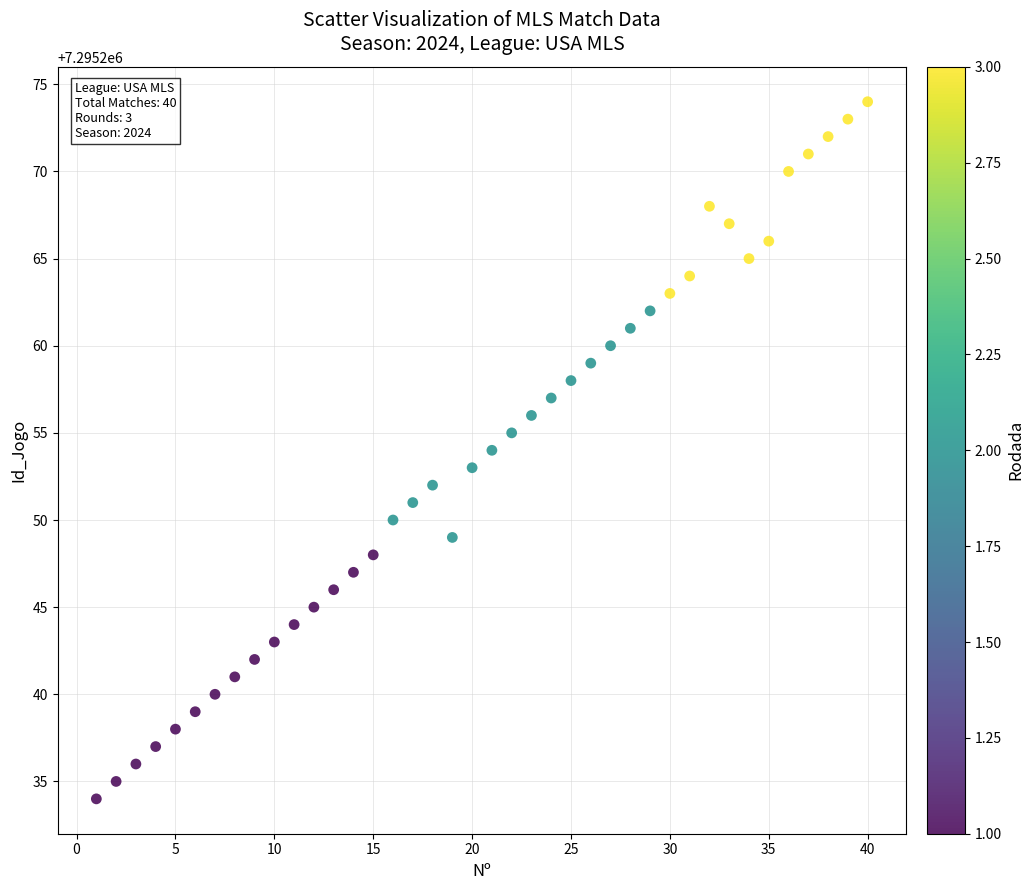

What is the range of Y values (max minus min)?

40